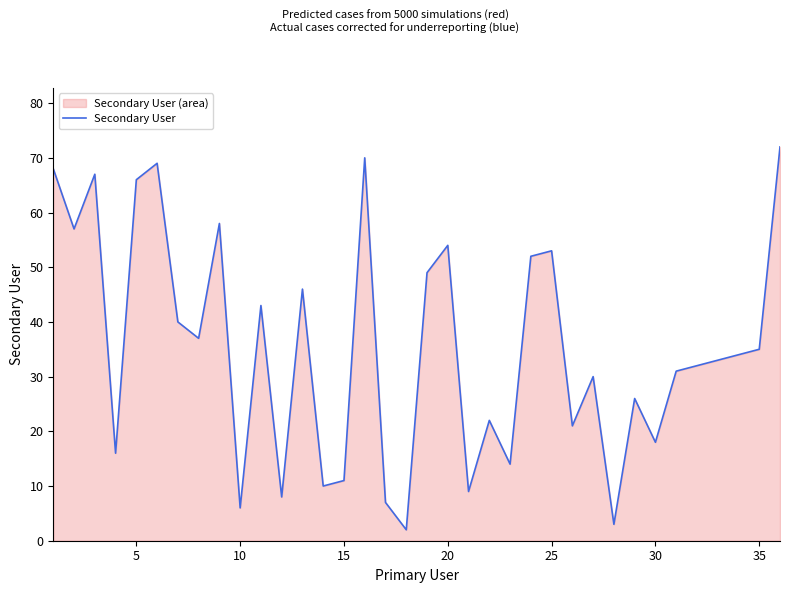

What is the difference between the maximum and minimum values?

70